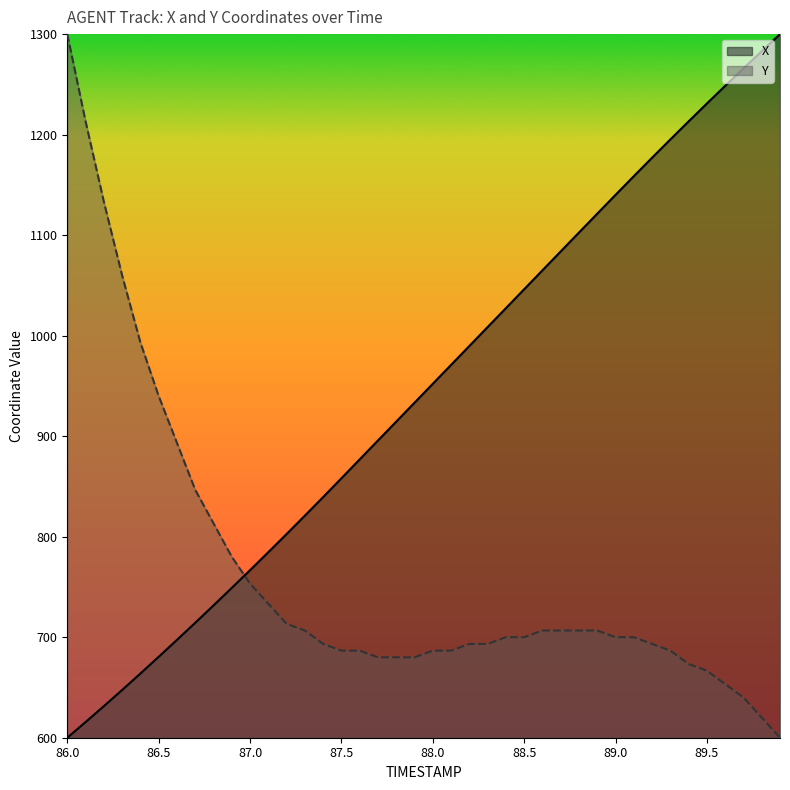

List the series in order of their overall mean, lowest first.

Y, X